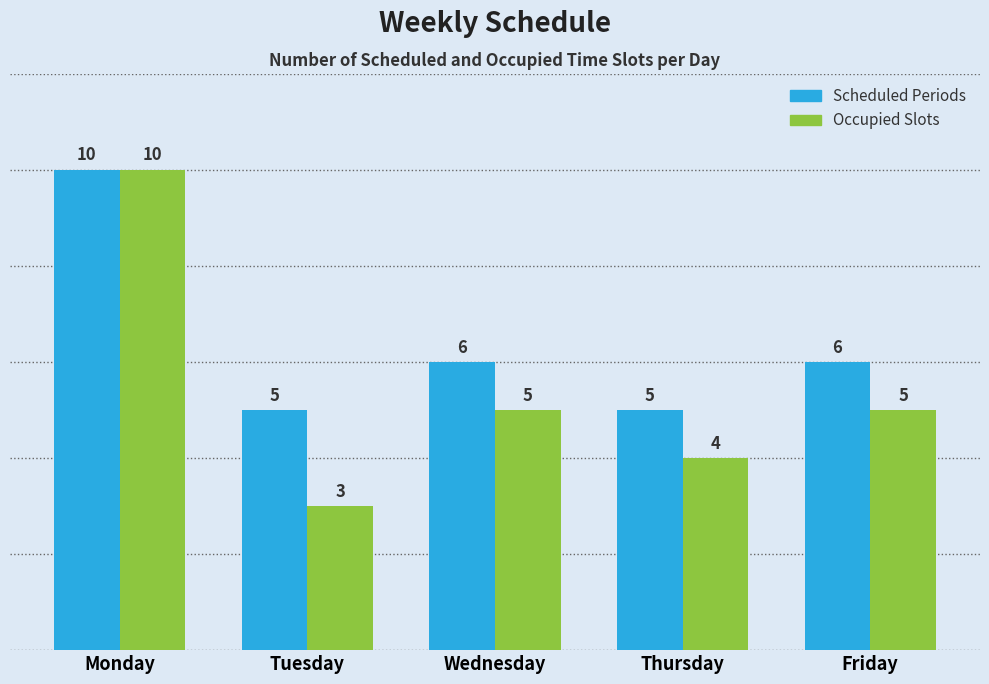

Which series has the widest spread of values?

Occupied Slots